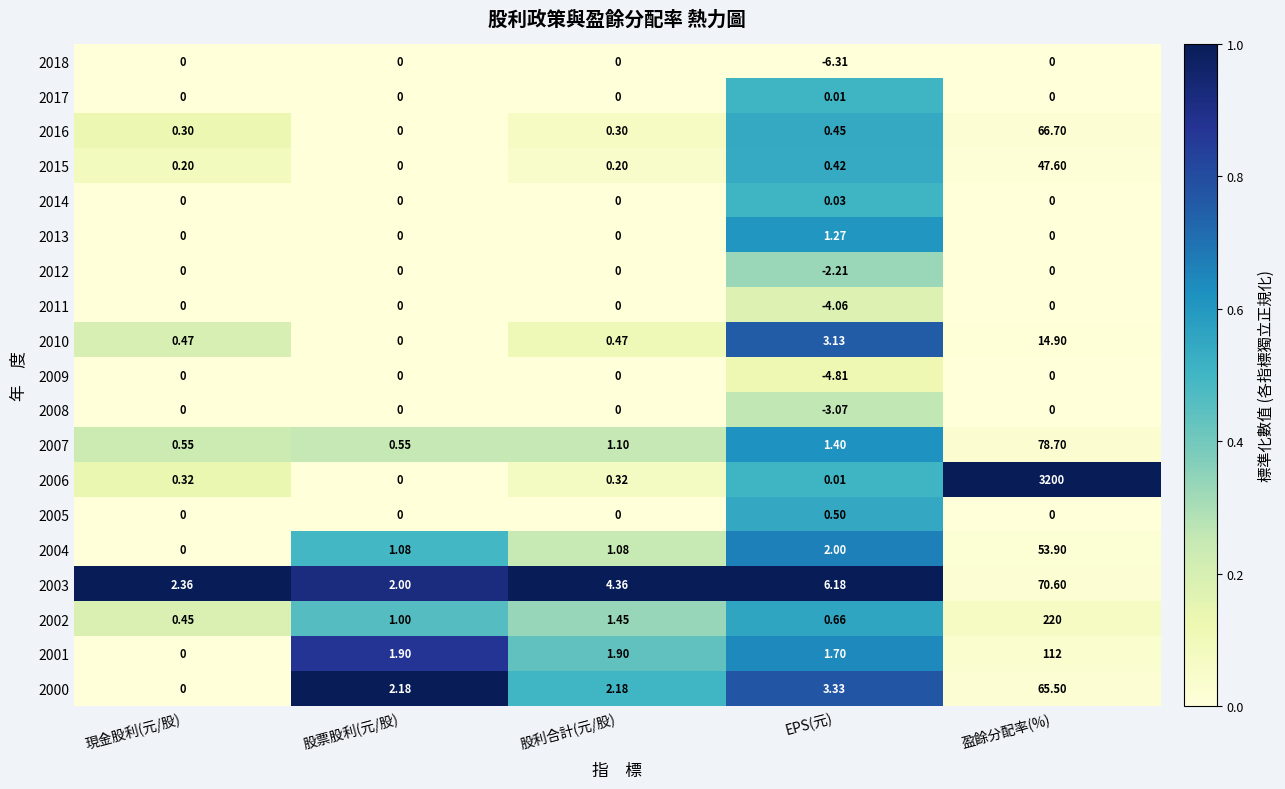

Which category has the highest value across all series?

盈餘分配率(%)